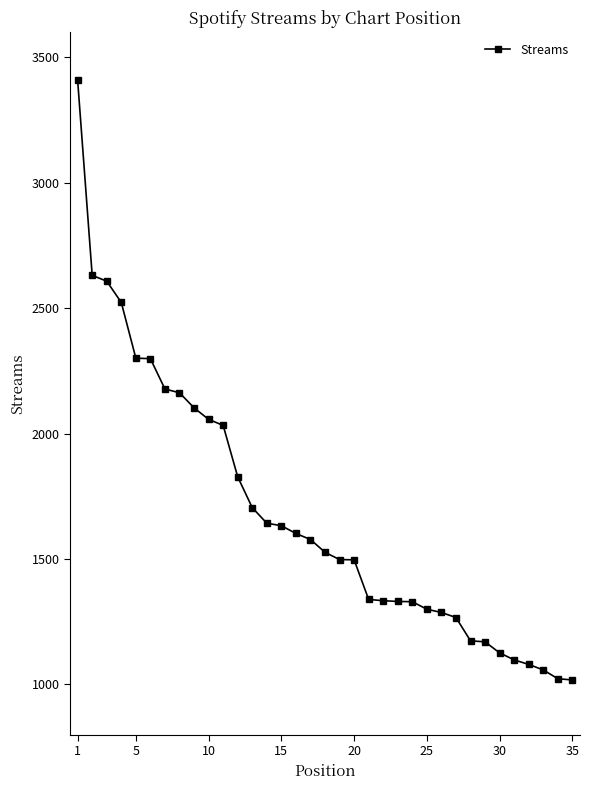

What is the smallest value displayed?

1018